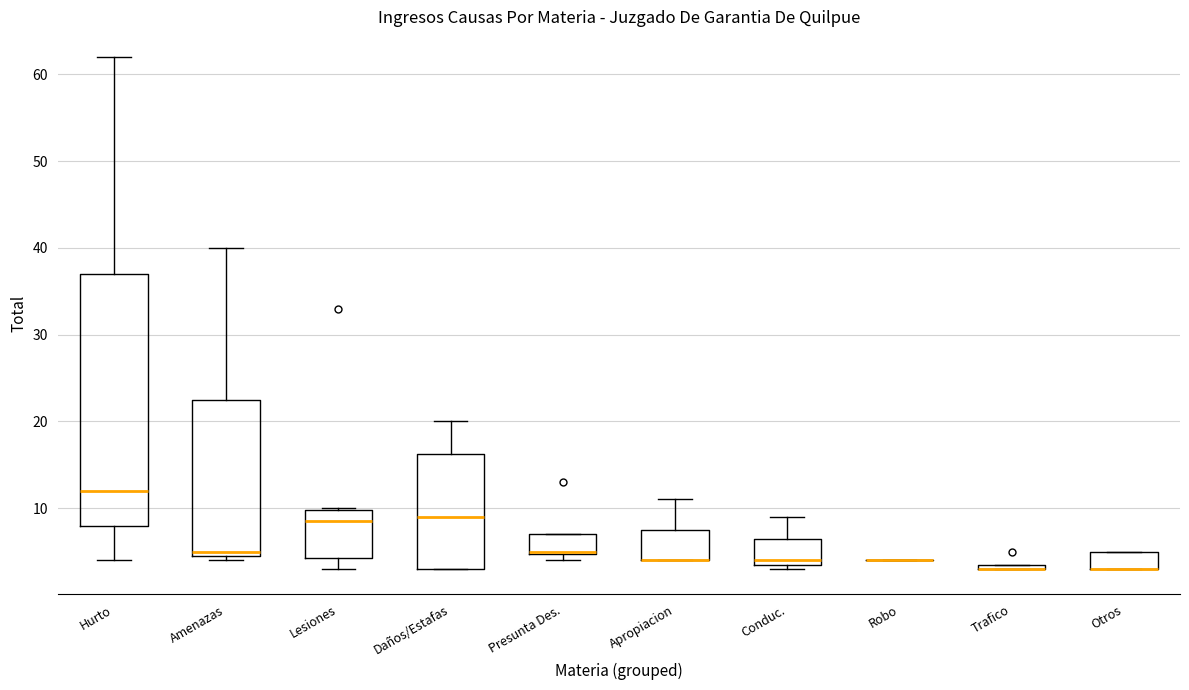

Comparing the boxes themselves (not the whiskers), which one is the tallest?

Hurto